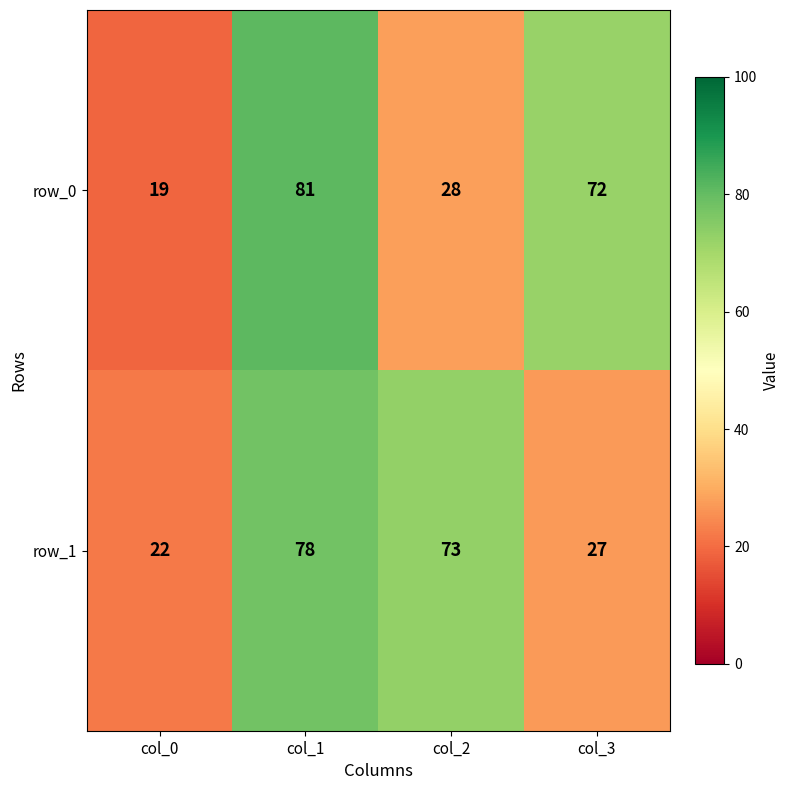

Rank the series at col_0 from lowest to highest value.

row_0, row_1